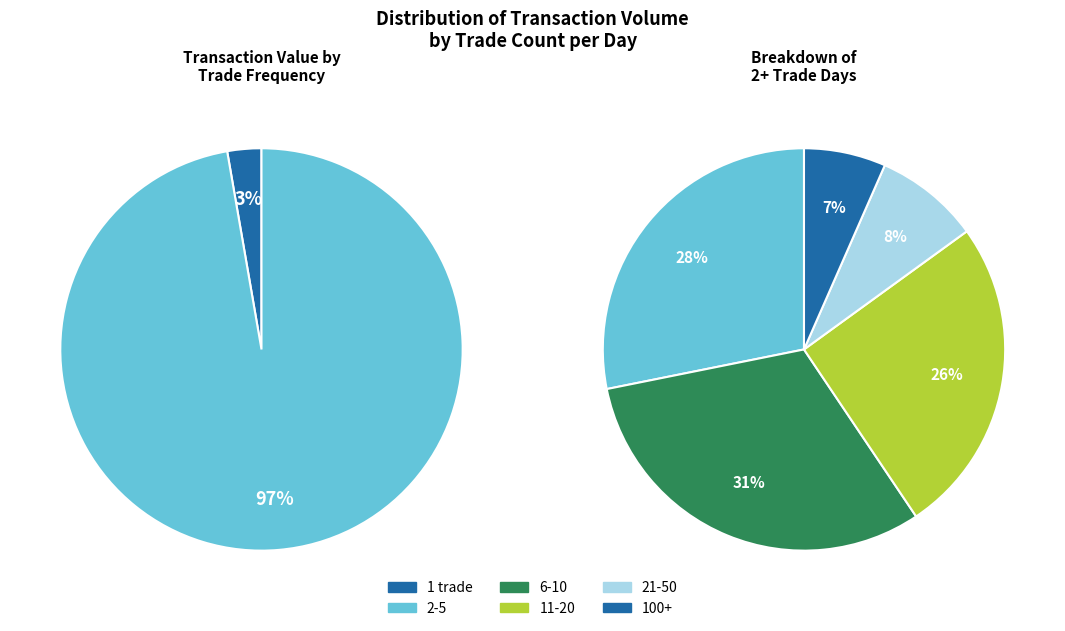

To the nearest percent, what is the difference between the 3 and 6 slice percentages?

6%